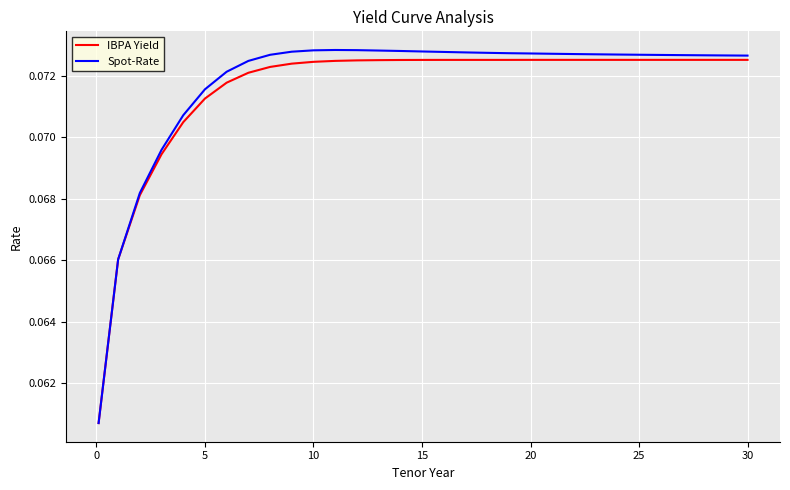

How many distinct data groups are displayed?

2